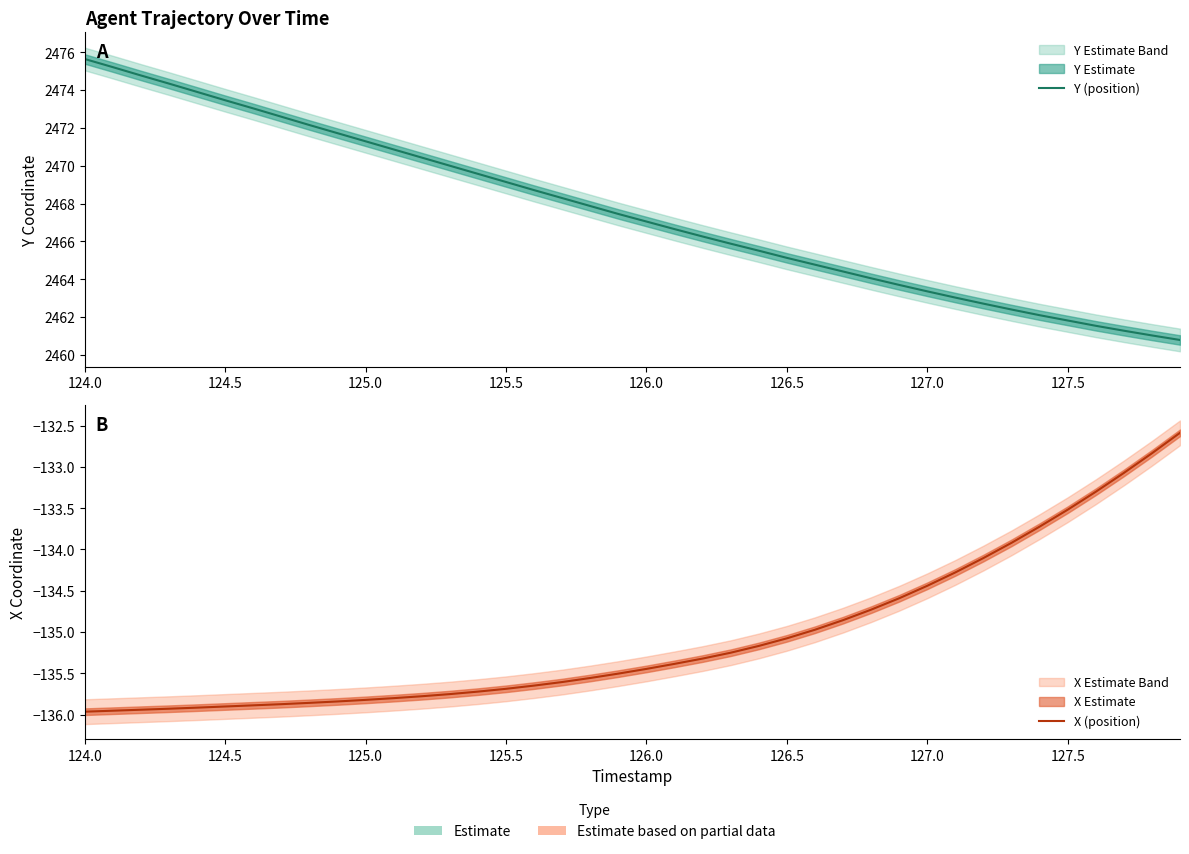

Is this an area chart (filled region under the line)?

No